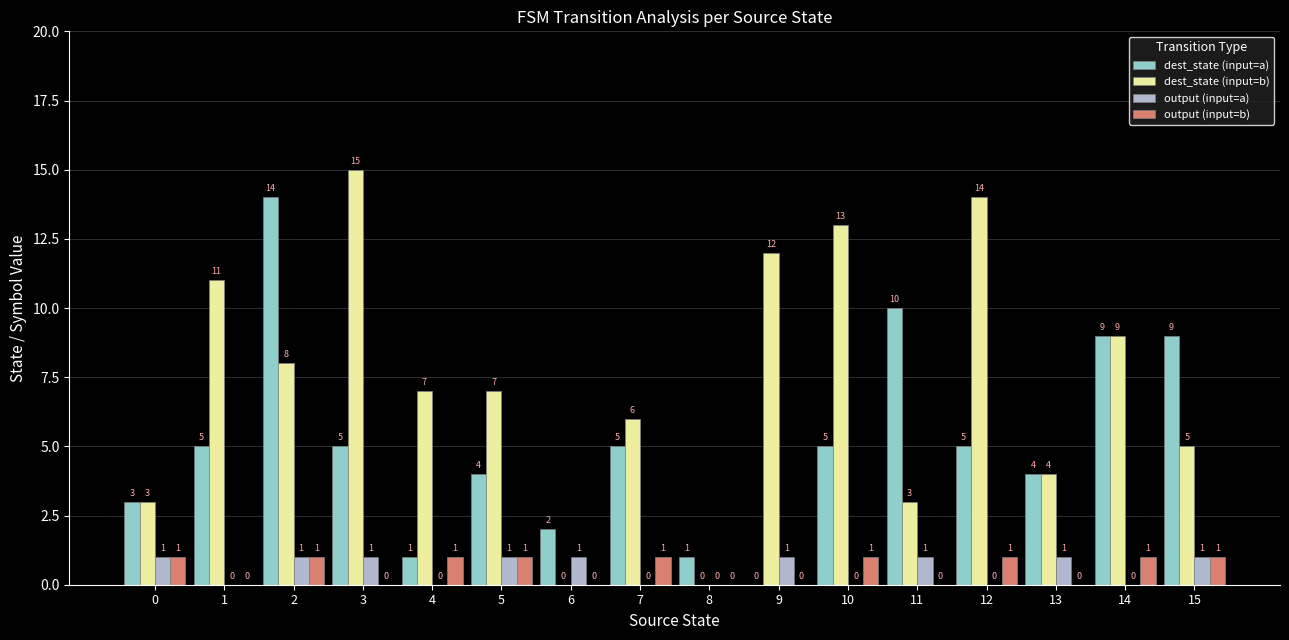

The value of dest_state (input=a) at 5 is 4. True or false?

True